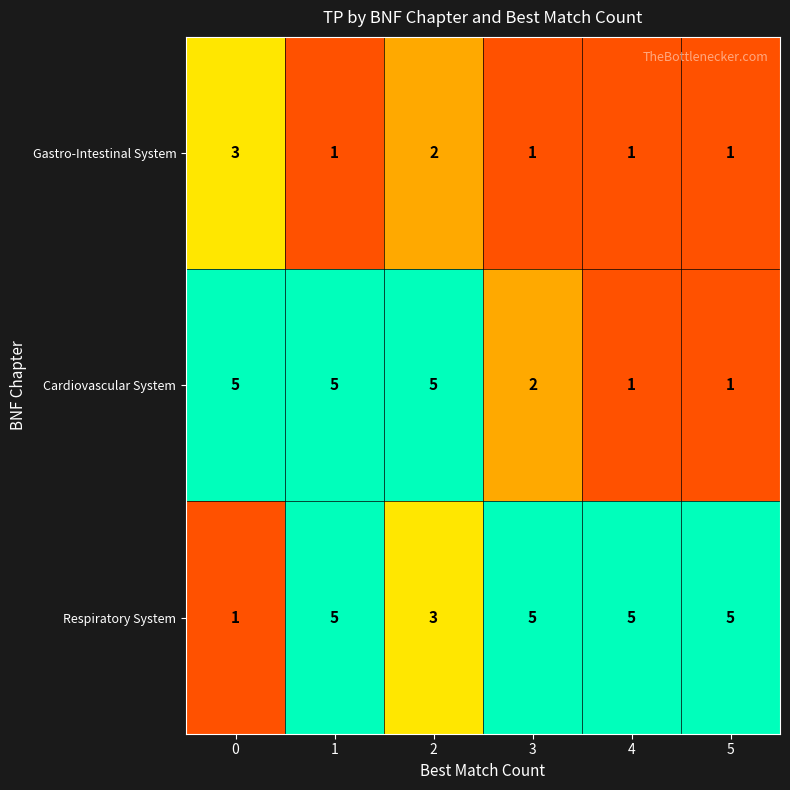

At 0, list the series in order from largest to smallest.

Cardiovascular System, Gastro-Intestinal System, Respiratory System